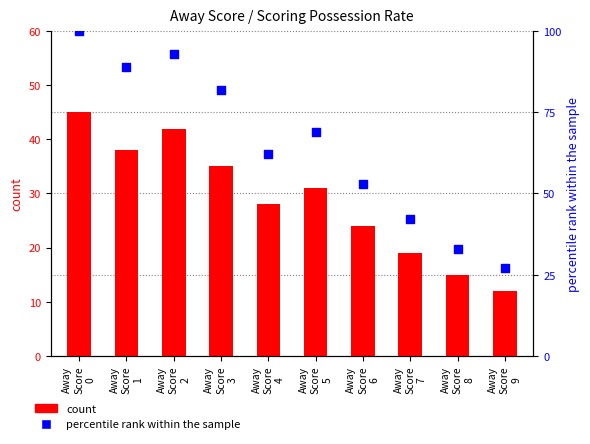

Which series reaches the minimum Y coordinate?

count